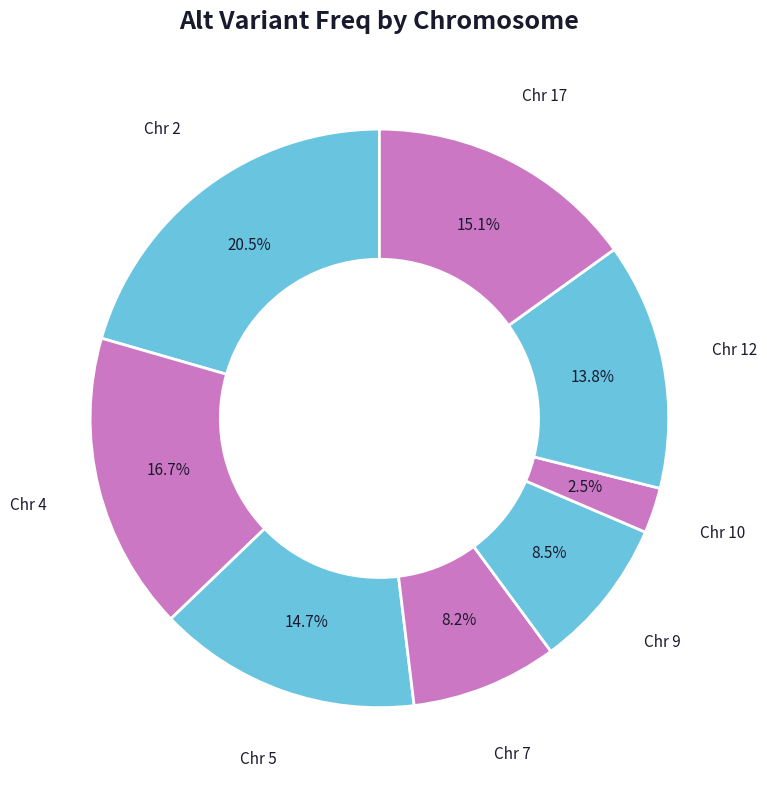

What percentage is NOT represented by Chr 17?

84.9%